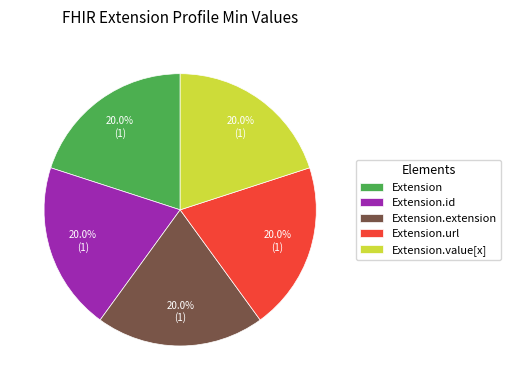

Combined, do Extension.id and Extension.url account for over 50%?

No